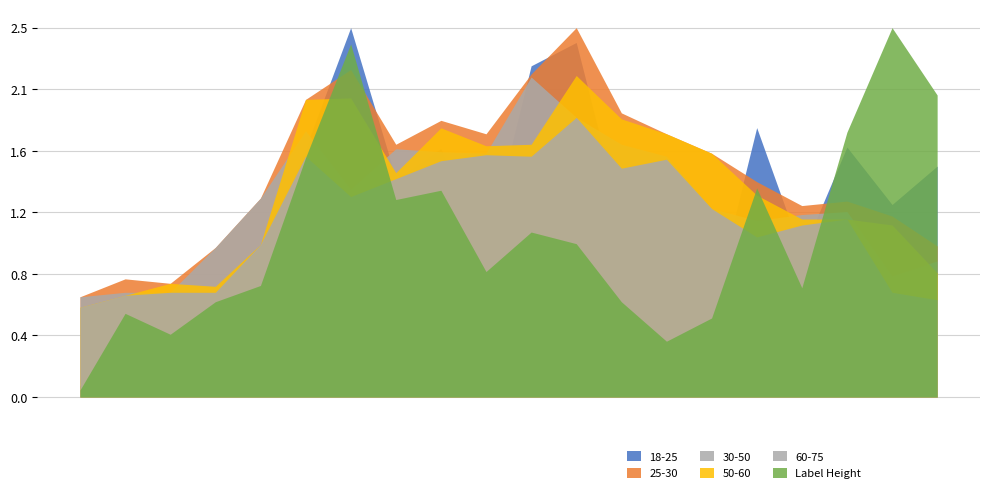

How many distinct data groups are displayed?

6